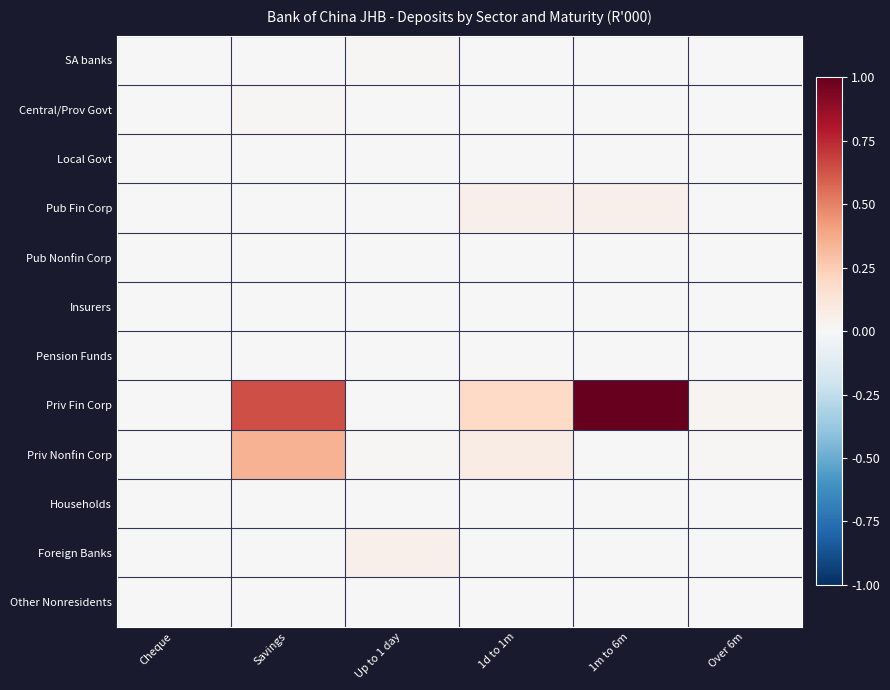

At how many categories does at least one series exceed 0?

5